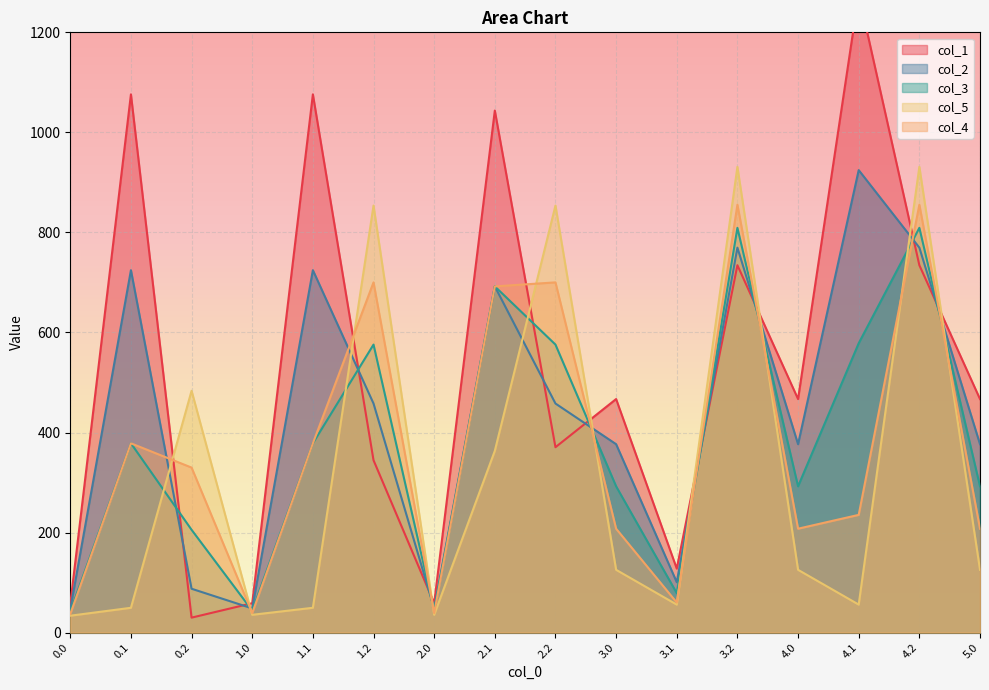

What is the total value across all series at 1.2?

2932.2